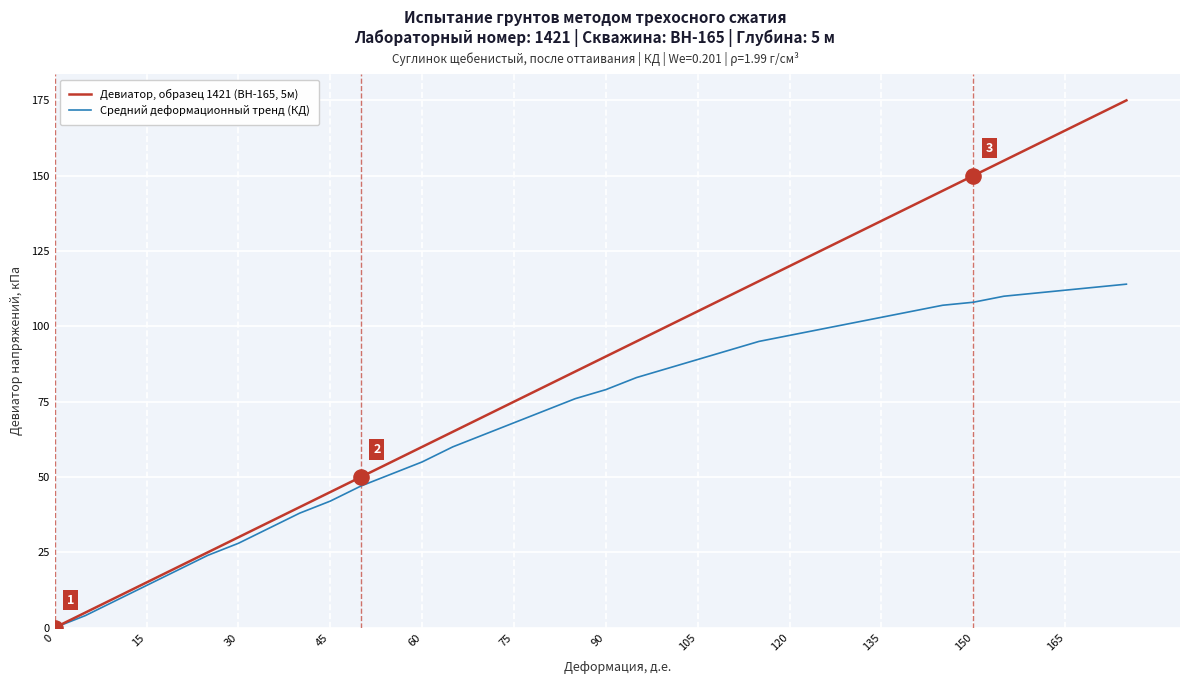

Which series has the largest range (max minus min)?

Девиатор, образец 1421 (BH-165, 5м)